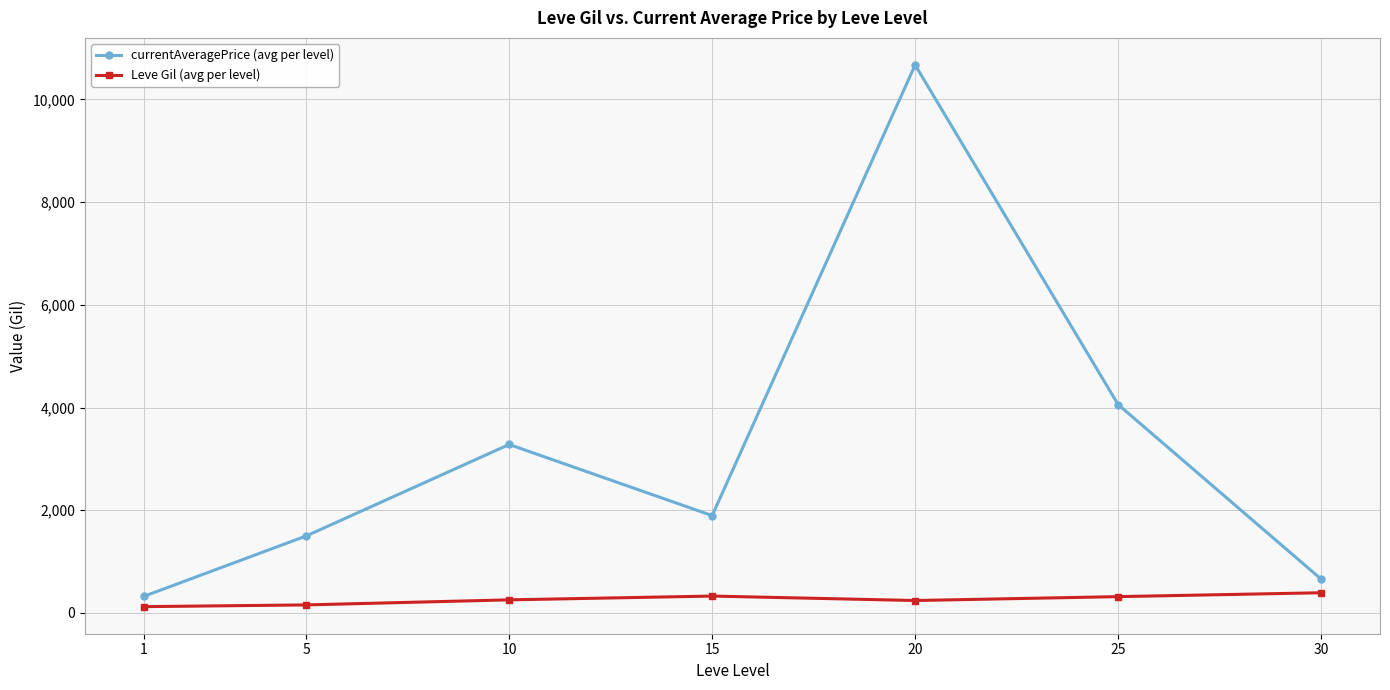

Is this an area chart (filled region under the line)?

No